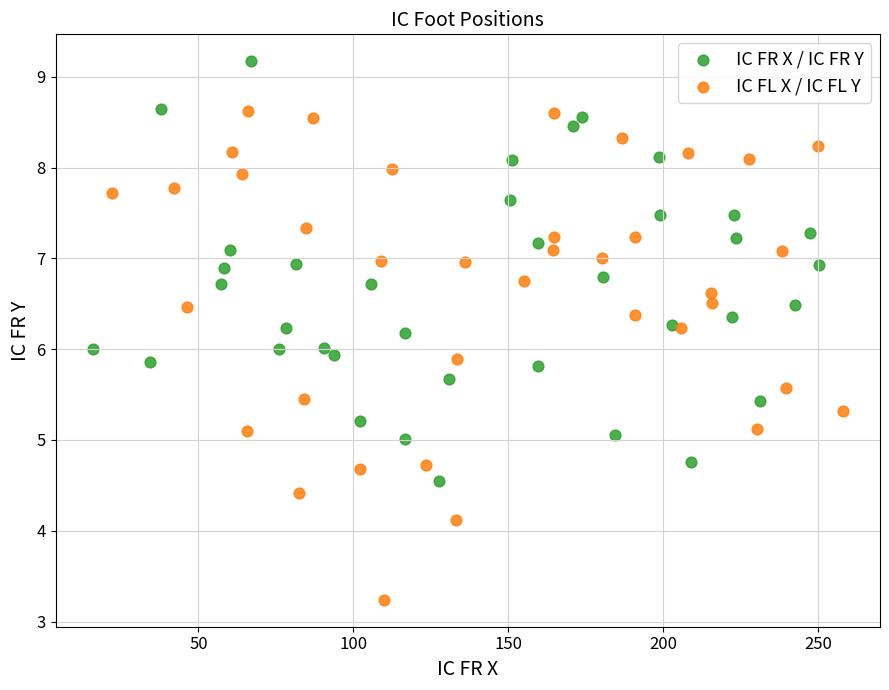

What are all the series names shown in the legend?

IC FR X / IC FR Y, IC FL X / IC FL Y